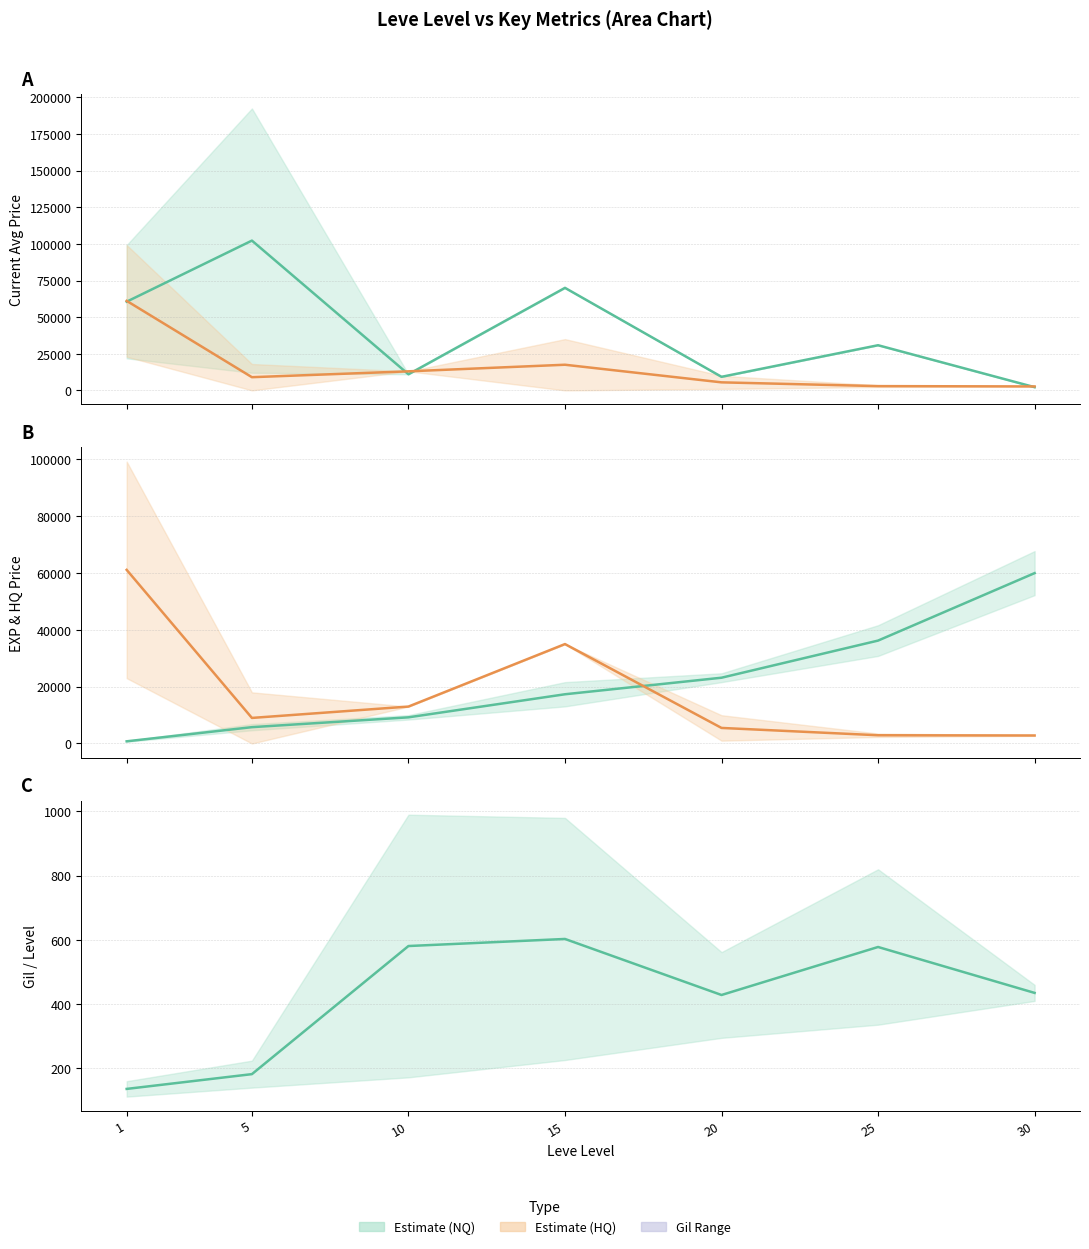

List the series in order of their peak value, highest first.

currentAveragePrice (mid), currentAveragePriceHQ (mid), LevePriceHQ (mid), Leve EXP (mid), Leve Gil (mid)